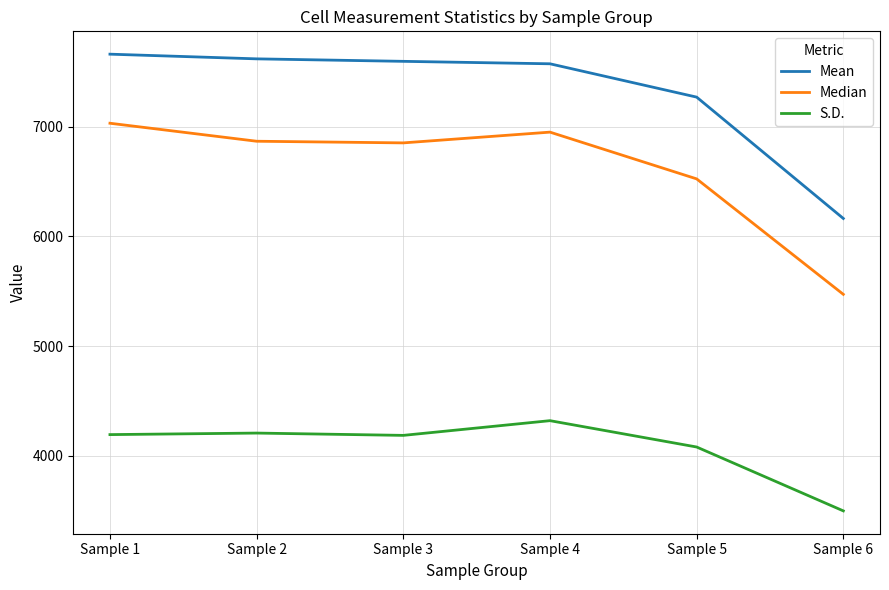

Which series has the largest total across all categories?

Mean